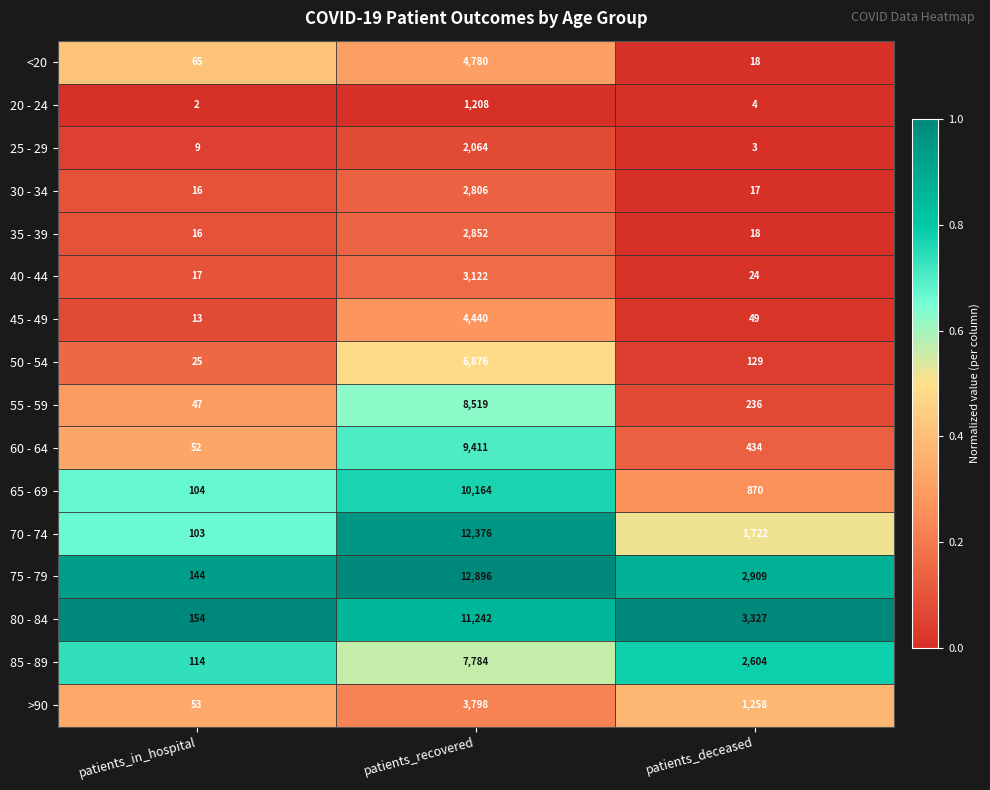

At which category is the sum across all series the highest?

patients_recovered